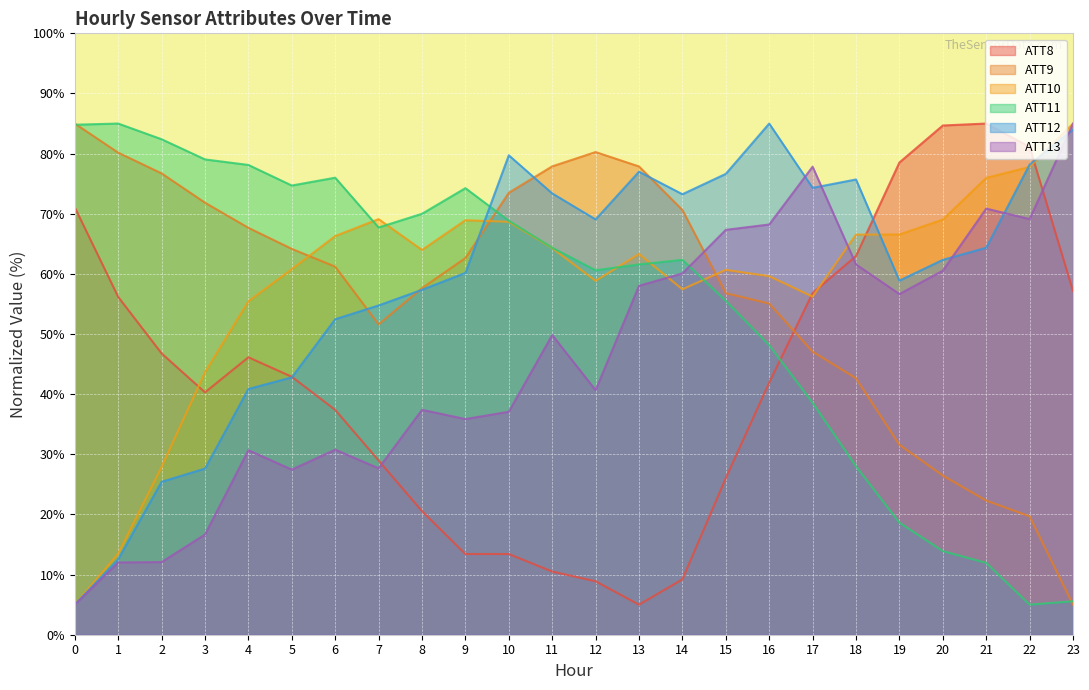

What is the smallest value displayed?

5.0